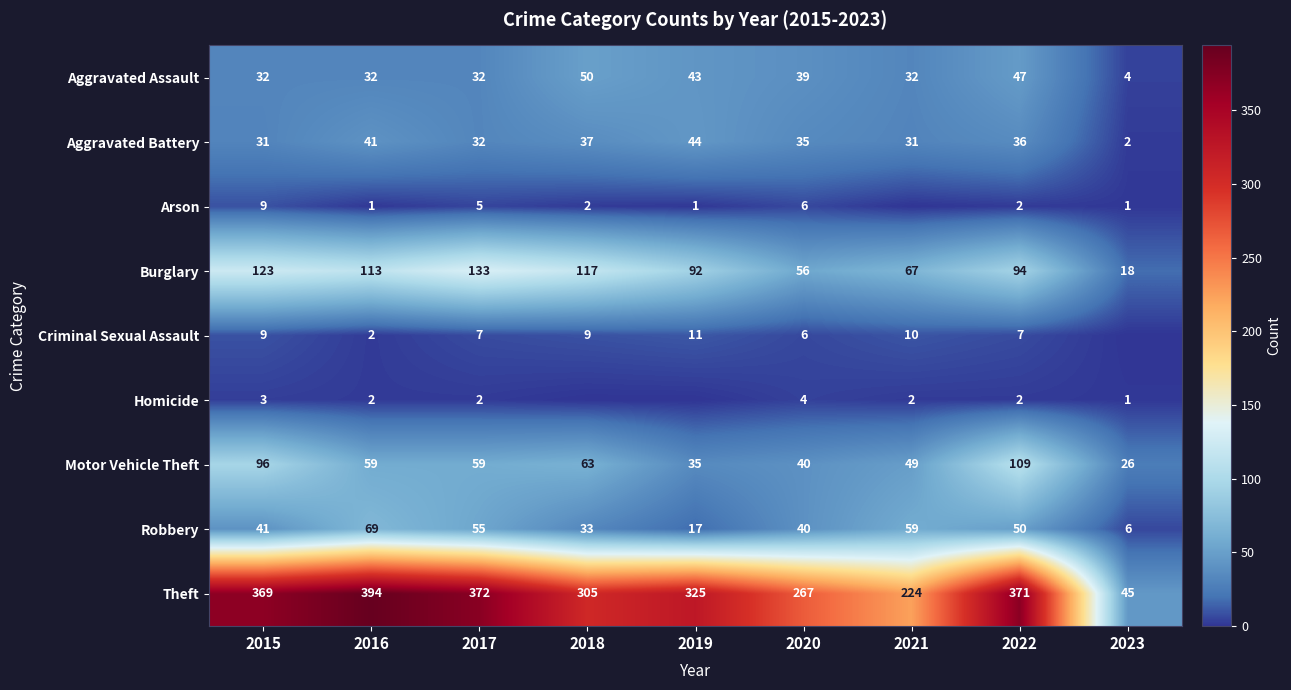

What value does the Motor Vehicle Theft series have at 2021, to the nearest 10?

50